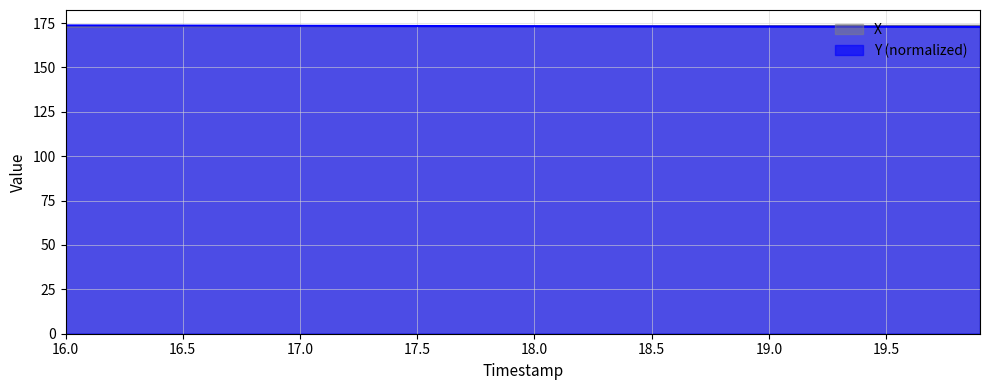

What is the smallest value displayed?

172.9